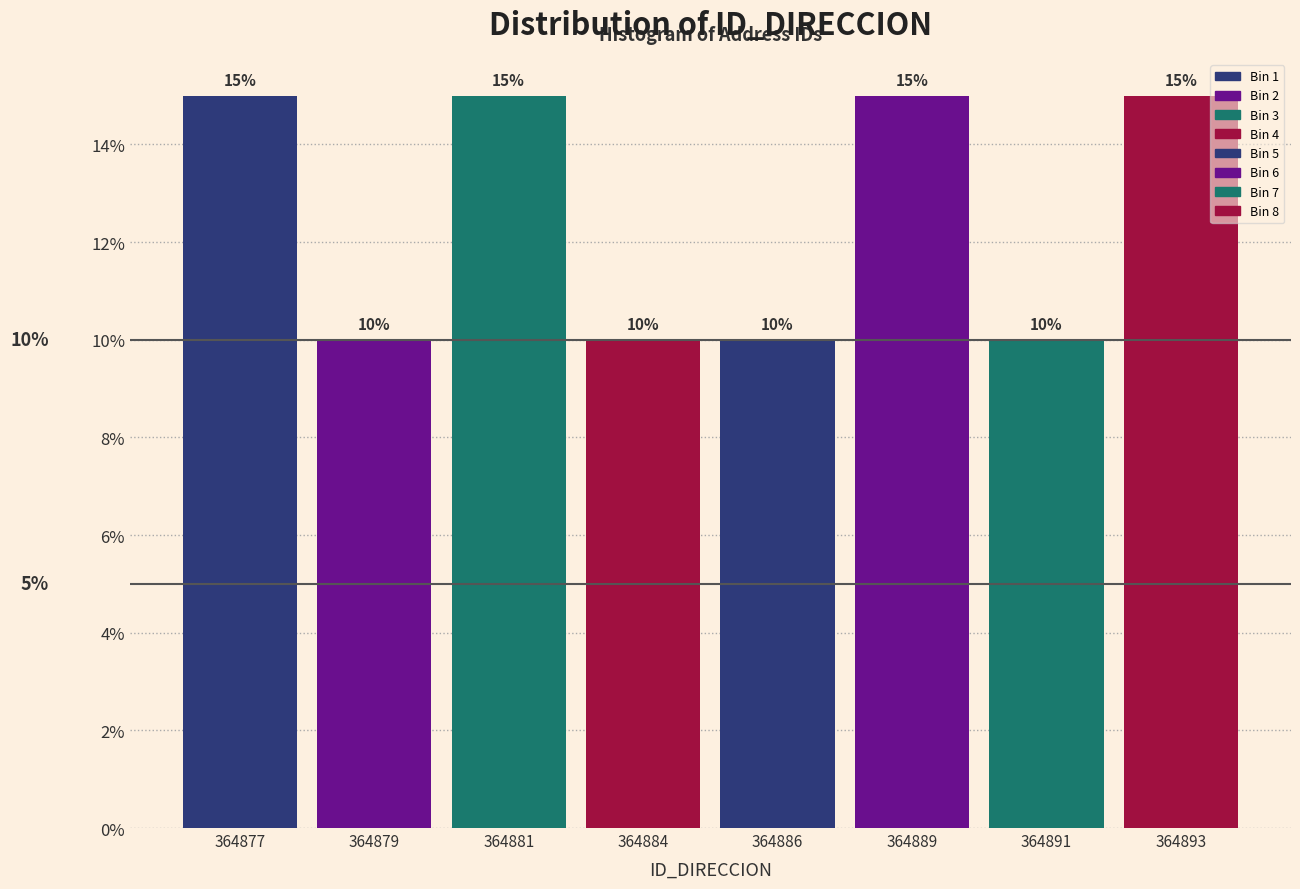

Reading left to right, what are all the values shown in this chart?

15	10	15	10	10	15	10	15